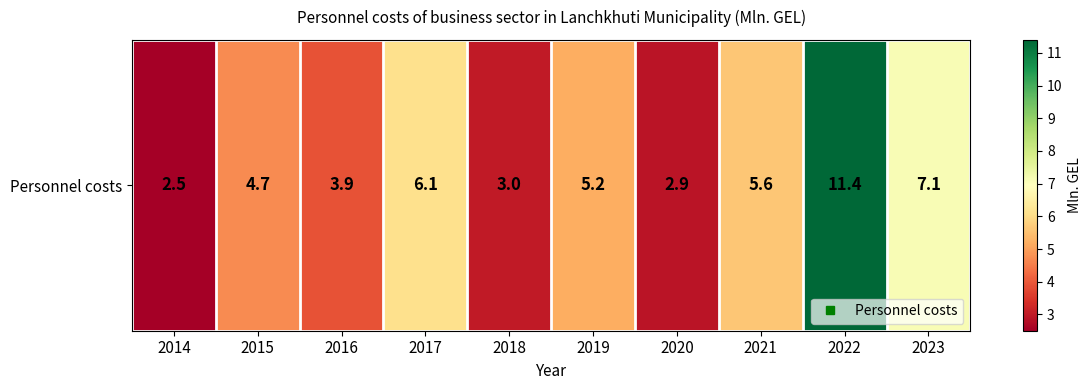

What is the change in value from 2017 to 2021?

-0.5